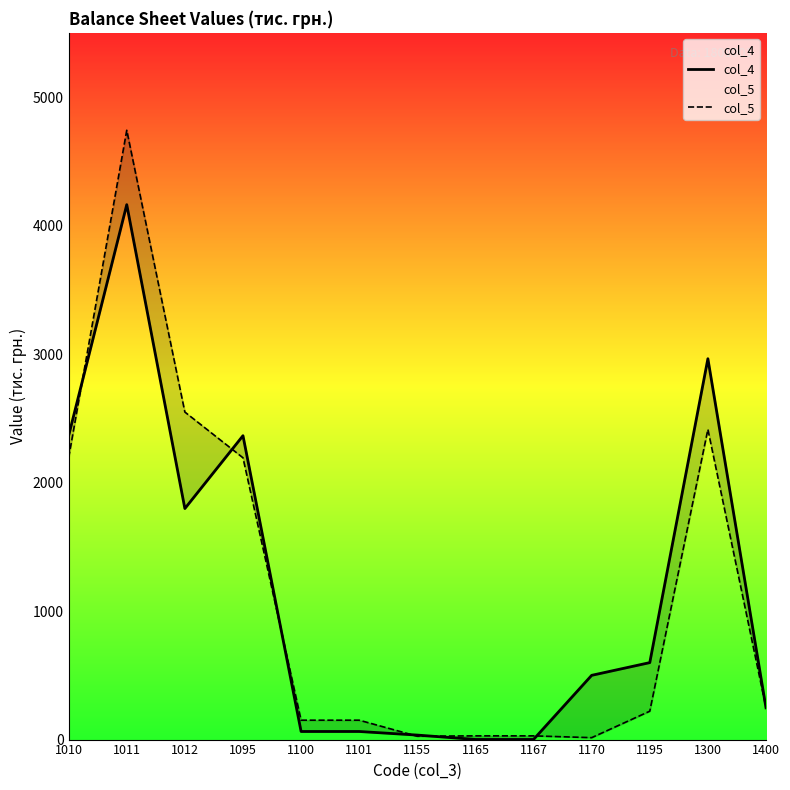

Between 1170 and 1010, which is larger?

1010